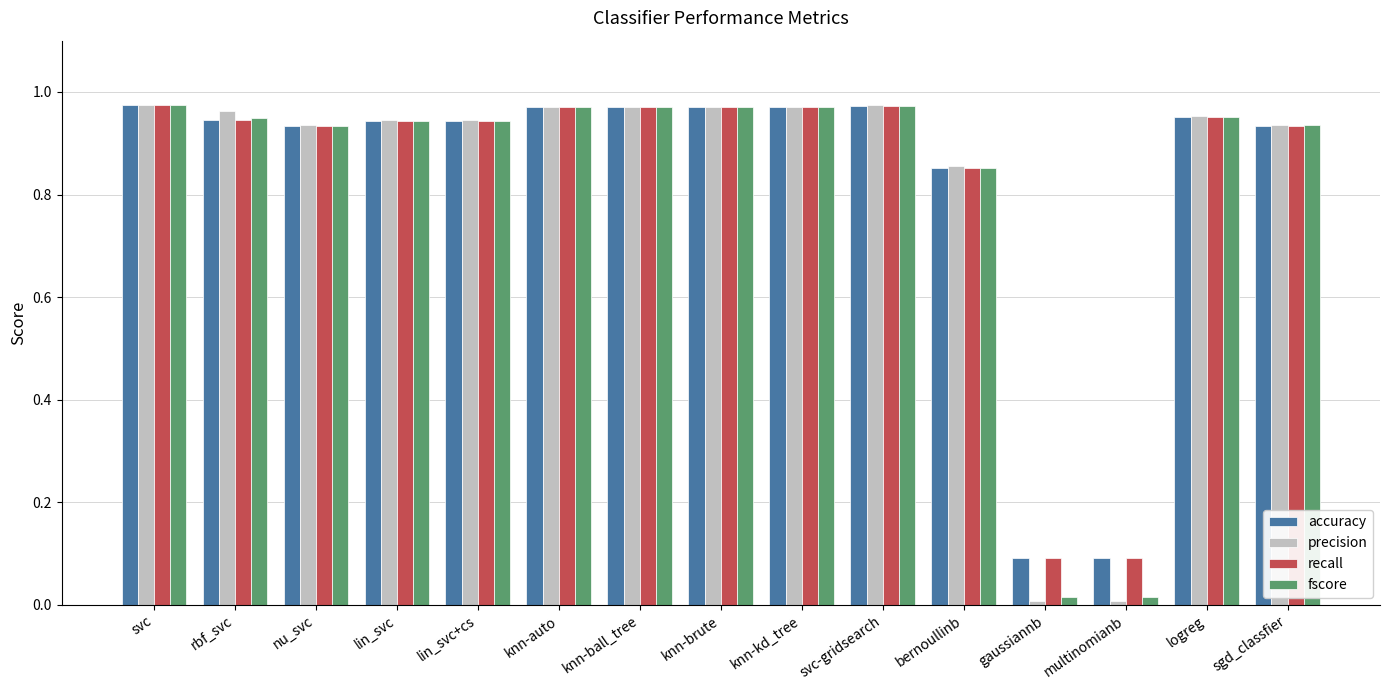

What is the sum of the accuracy values at knn-ball_tree and svc?

1.9